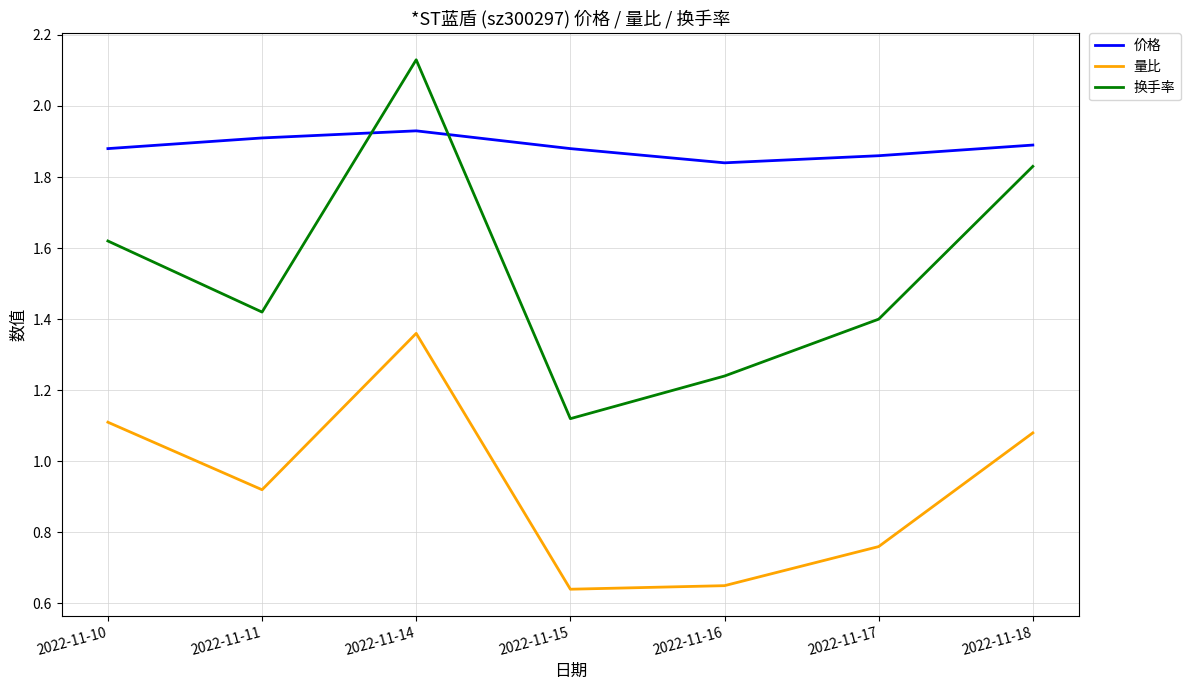

Is the value of 换手率 at 2022-11-16 greater than the value of 价格 at 2022-11-11?

No